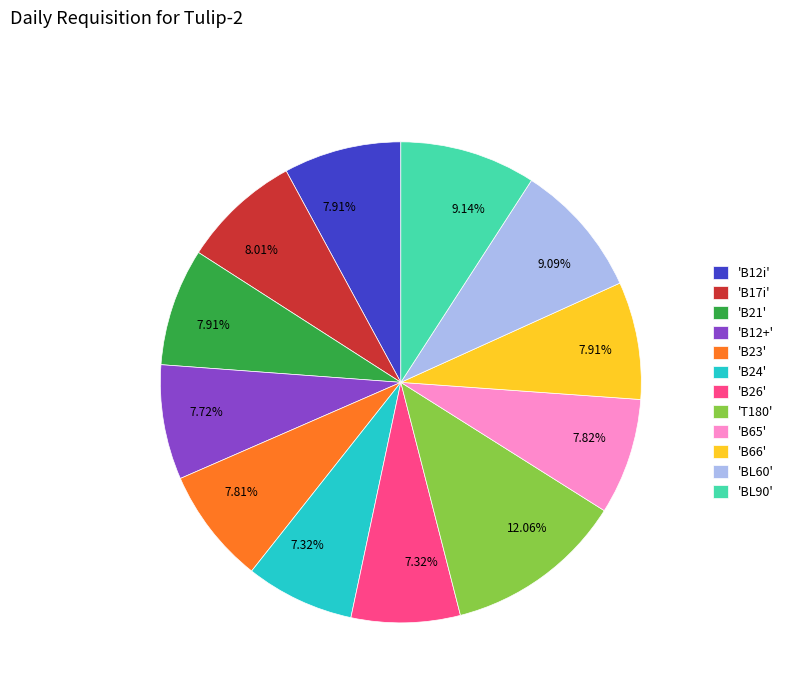

Is the sum of 'B66' and 'B23' greater than half?

No